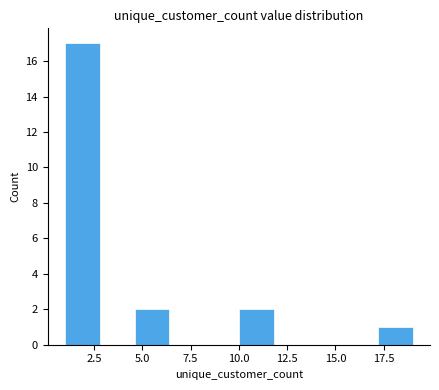

Read against the x-axis, roughly where is the centre of the tallest bar?

2.0